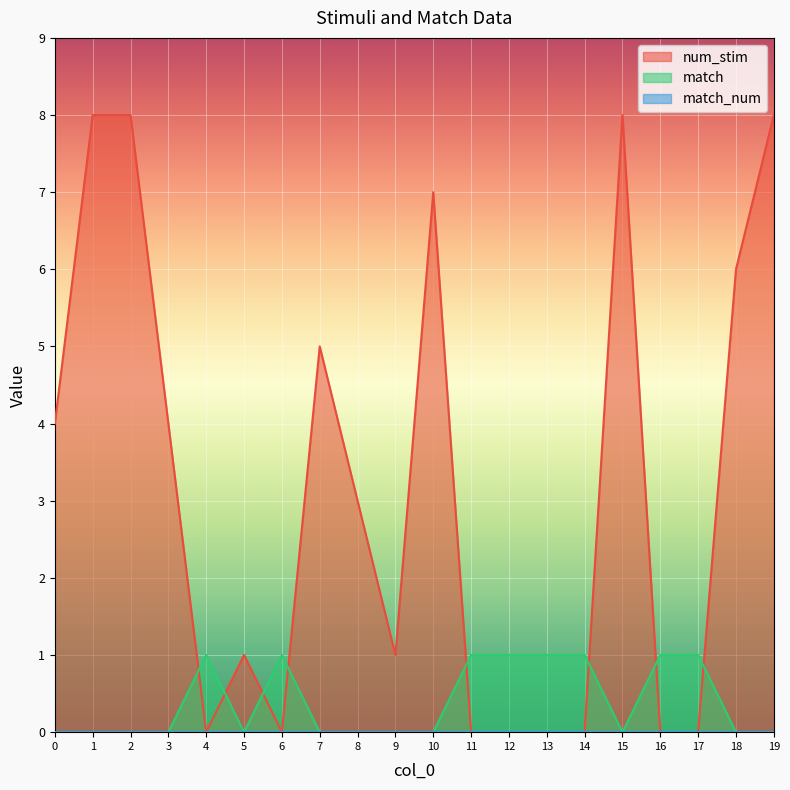

How many interior local peaks does the num_stim series have?

4